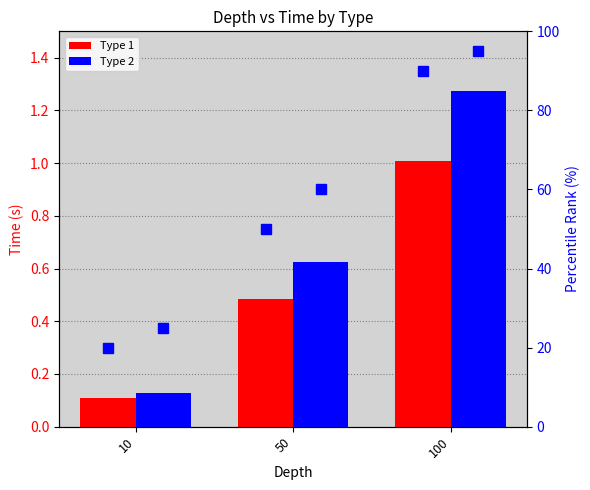

Reading right to left, what are all the values shown in this chart?

Type 1: 1.0	0.5	0.1
Type 2: 1.3	0.6	0.1
Type 1 percentile: 90.0	50.0	20.0
Type 2 percentile: 95.0	60.0	25.0